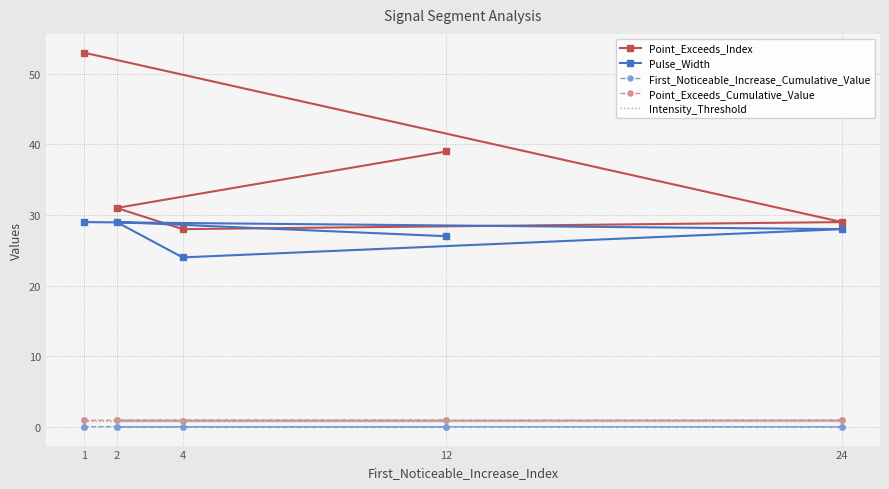

The First_Noticeable_Increase_Cumulative_Value series shows 0.0 at 12. True or false?

True